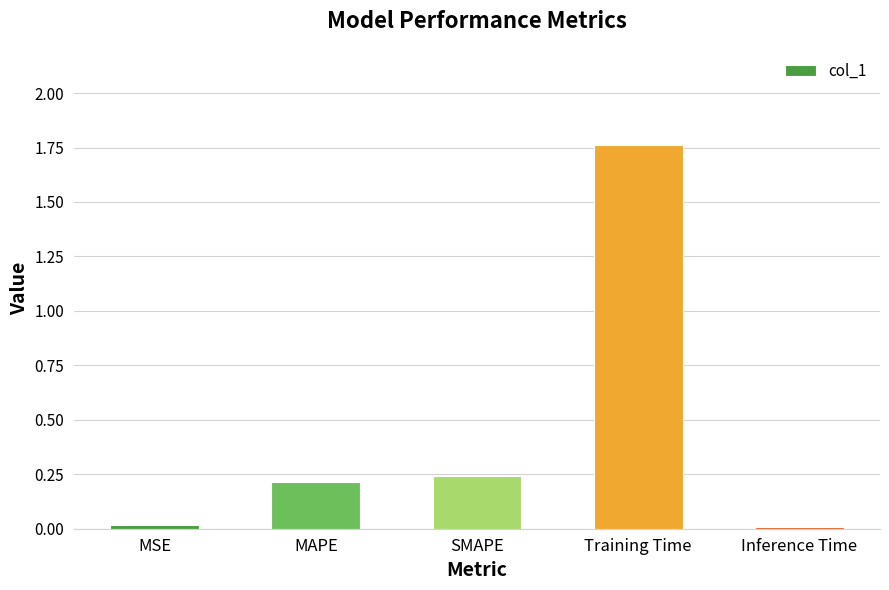

At which category does the chart reach its peak across all series?

Training Time